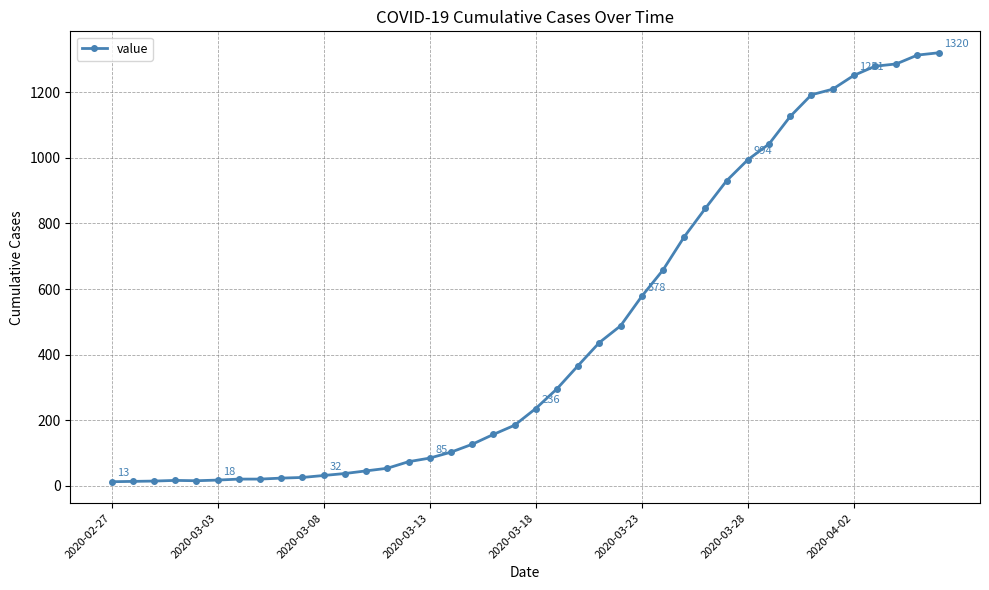

What is the average value?

467